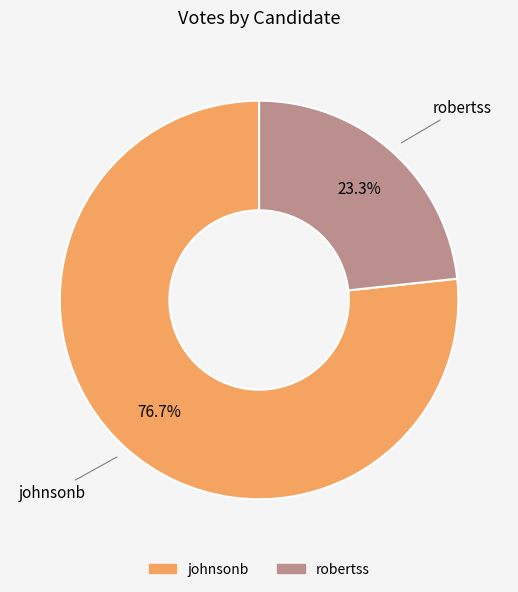

Rank the categories by value from highest to lowest.

johnsonb, robertss